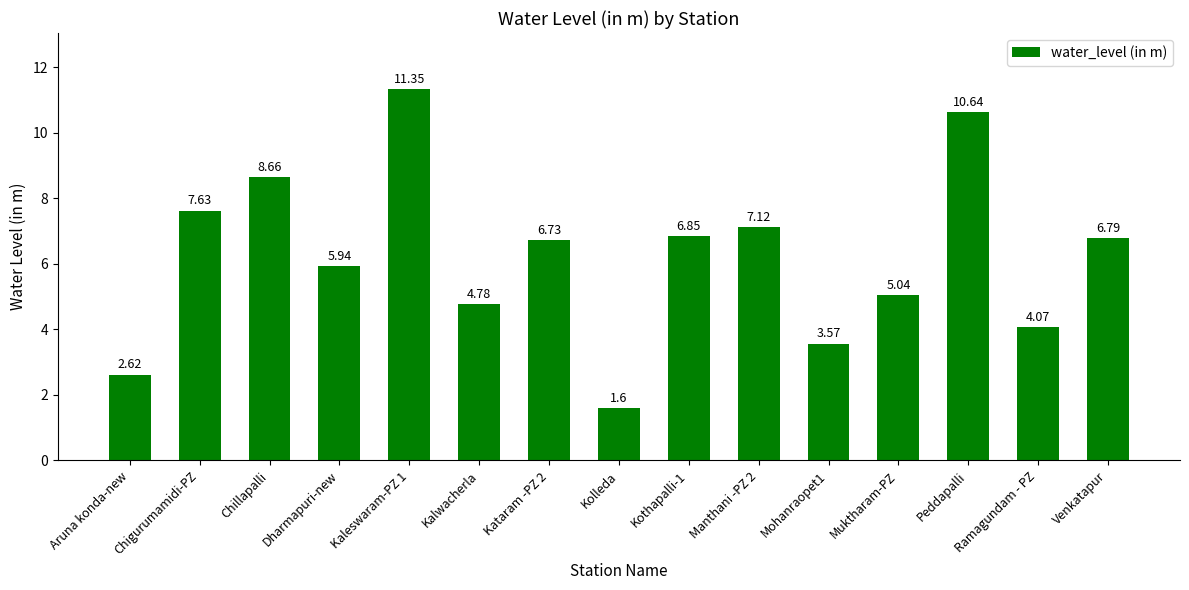

The value at Chillapalli is 12.5. True or false?

False